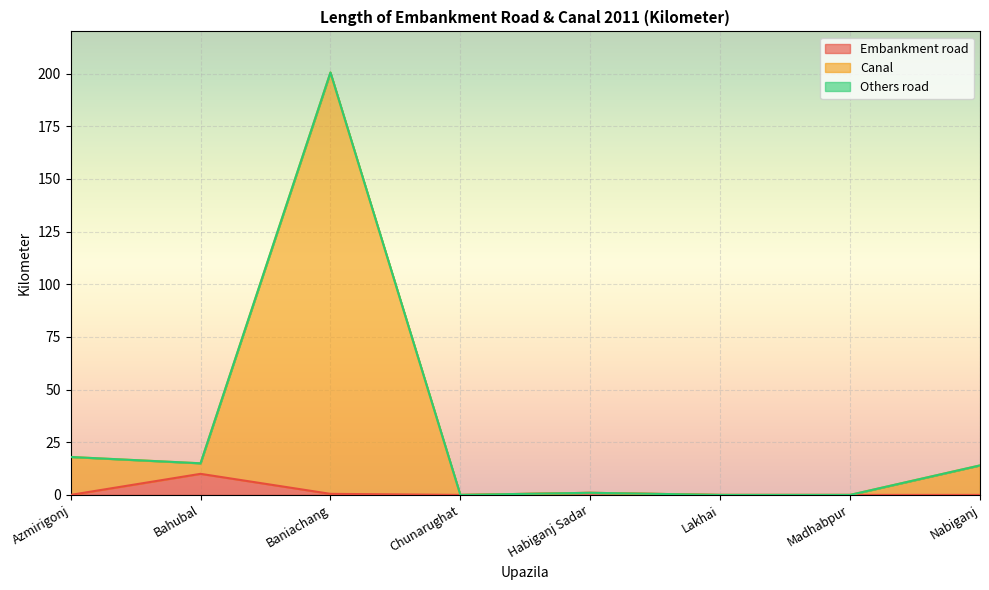

Rank the categories by Canal value from highest to lowest.

Baniachang, Azmirigonj, Bahubal, Nabiganj, Habiganj Sadar, Chunarughat, Lakhai, Madhabpur